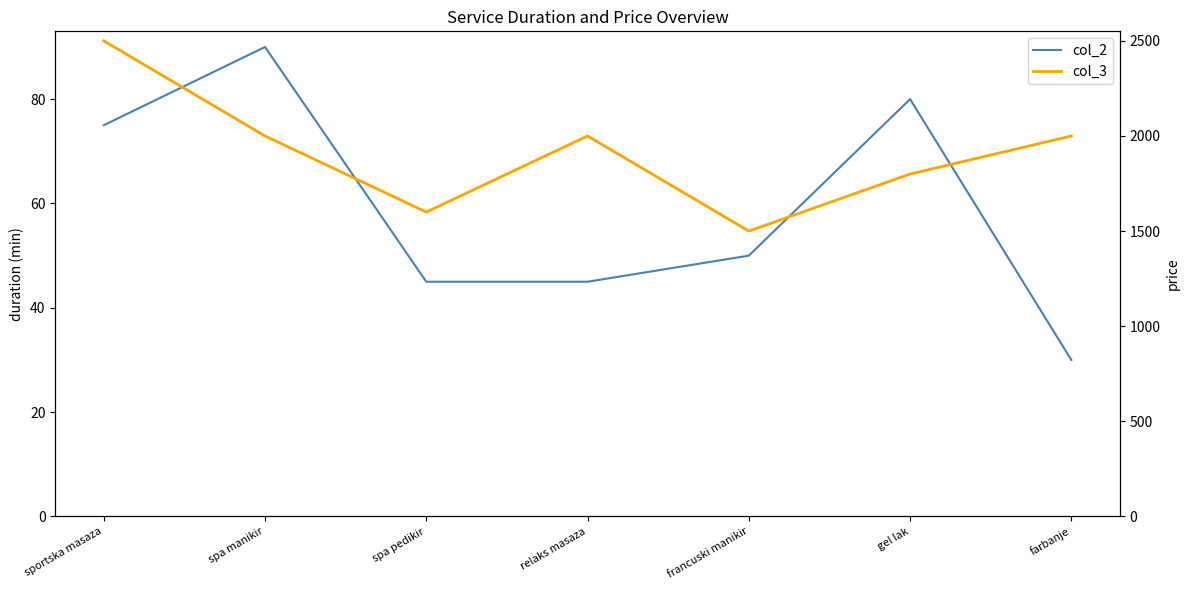

Where does the col_2 series first go above 50?

sportska masaza